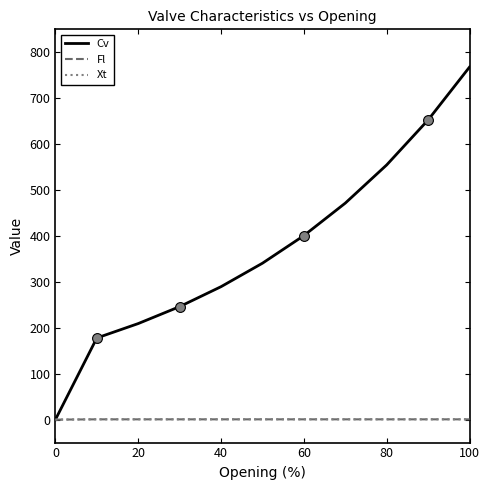

Which series has the widest spread of values?

Cv